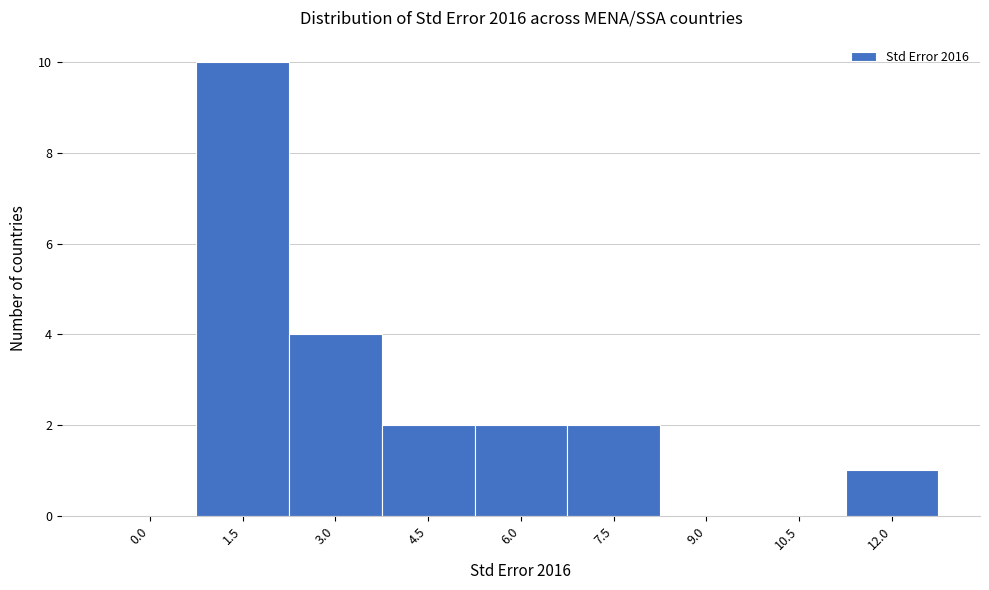

Reading left to right, extract all data points from this chart.

0.0=0	1.5=10	3.0=4	4.5=2	6.0=2	7.5=2	9.0=0	10.5=0	12.0=1